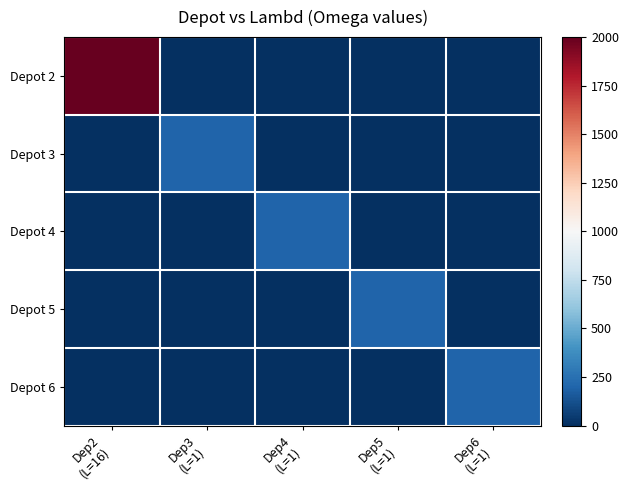

Between Dep5
(L=1) and Dep6
(L=1), which is larger?

Dep5
(L=1)